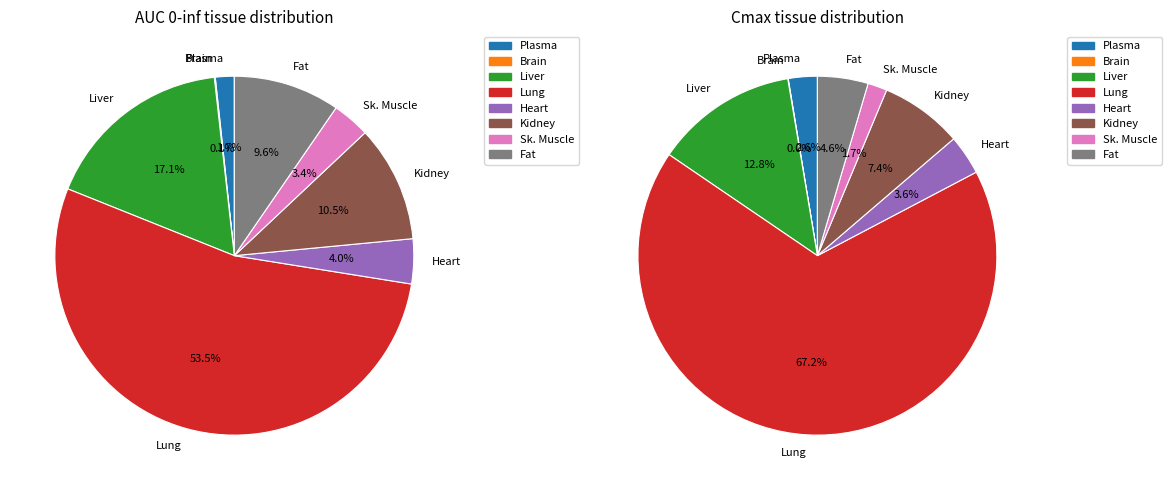

Combined, what portion of the pie is Fat and Lung?

63.1%